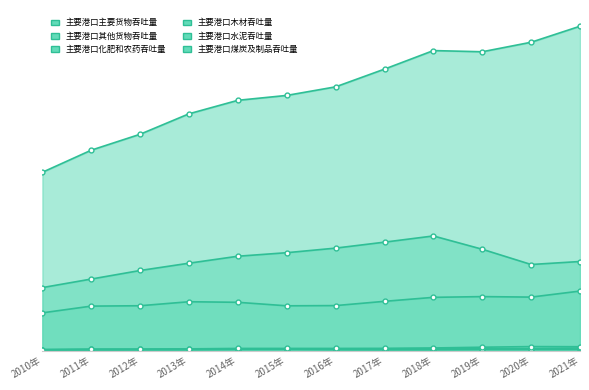

What is the average value of the 主要港口主要货物吞吐量 series?

797912.7